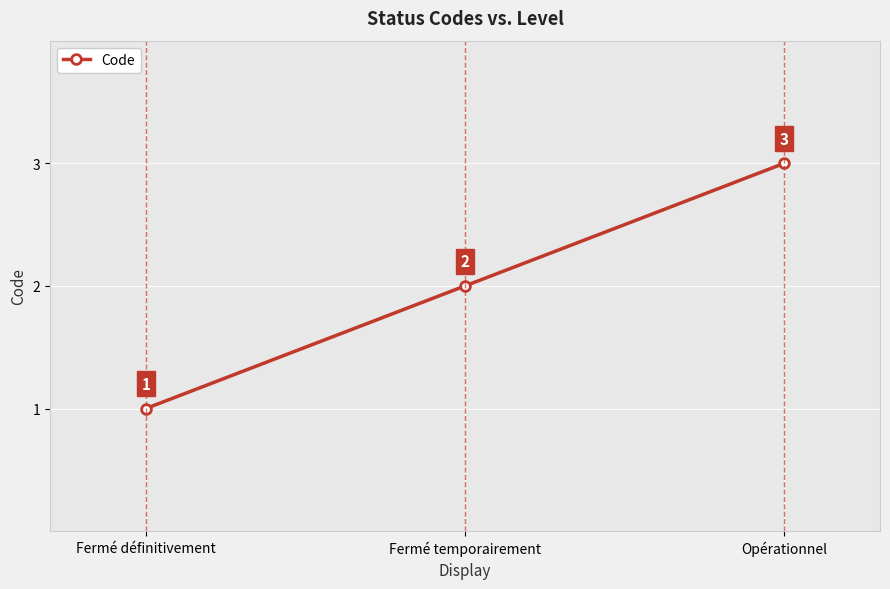

What is the minimum value shown in the chart?

1